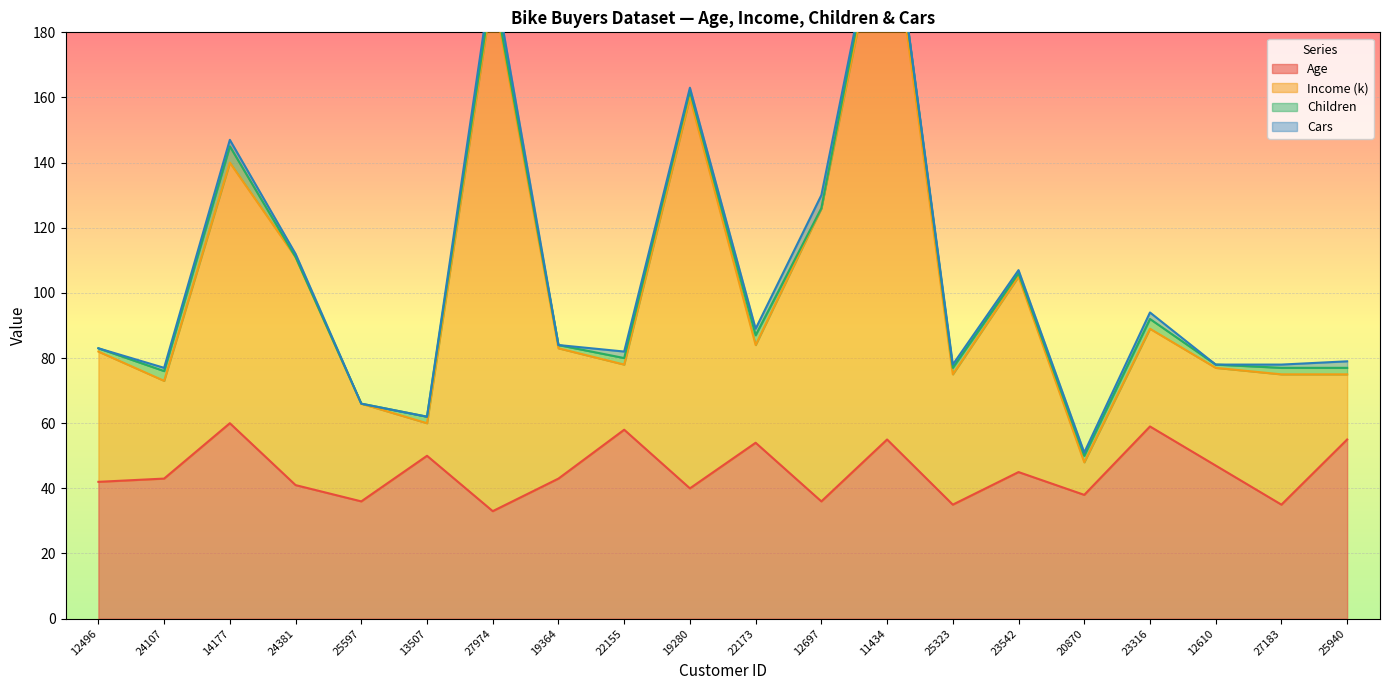

The Age series shows 43 at 19364. True or false?

True